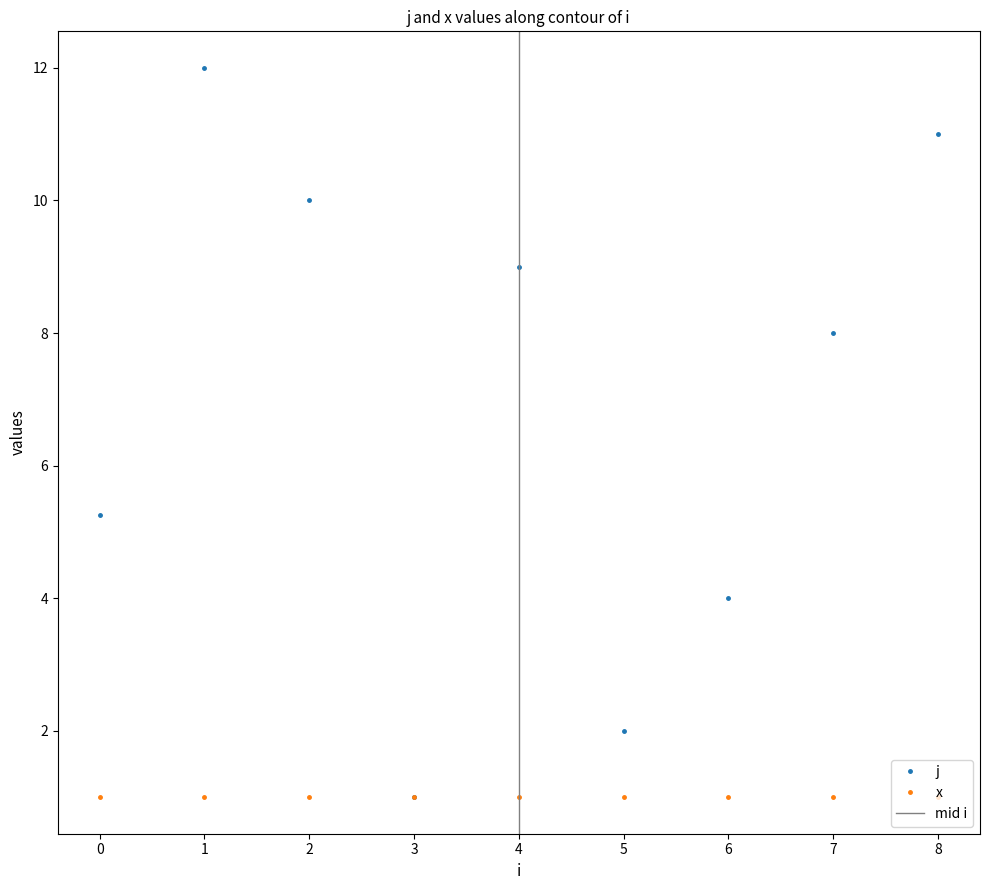

True or false: j has a value of 16.1 at 1.

False